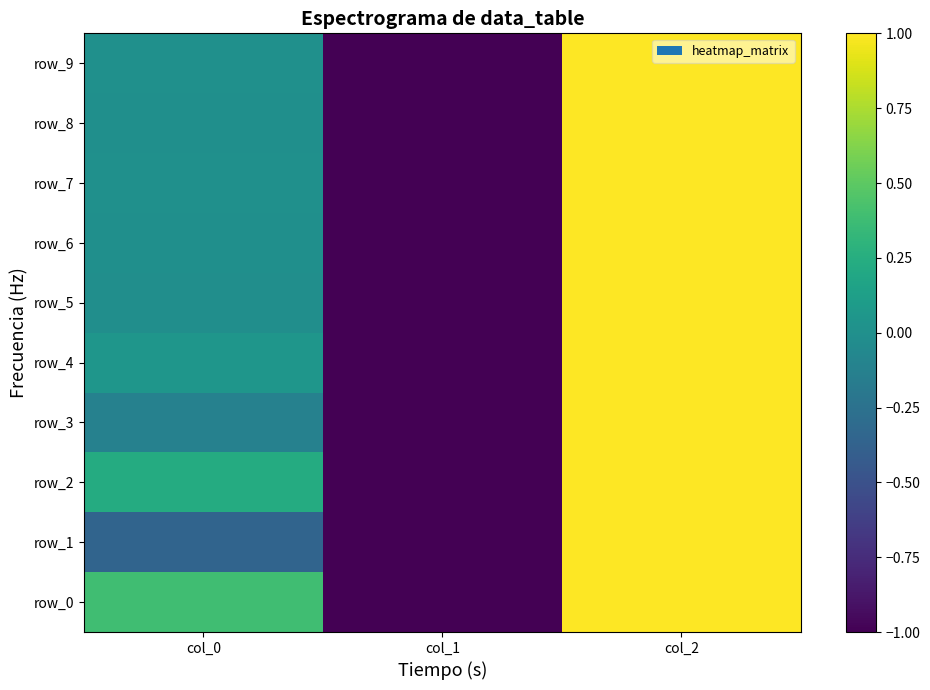

At which category does the chart reach its minimum across all series?

col_1